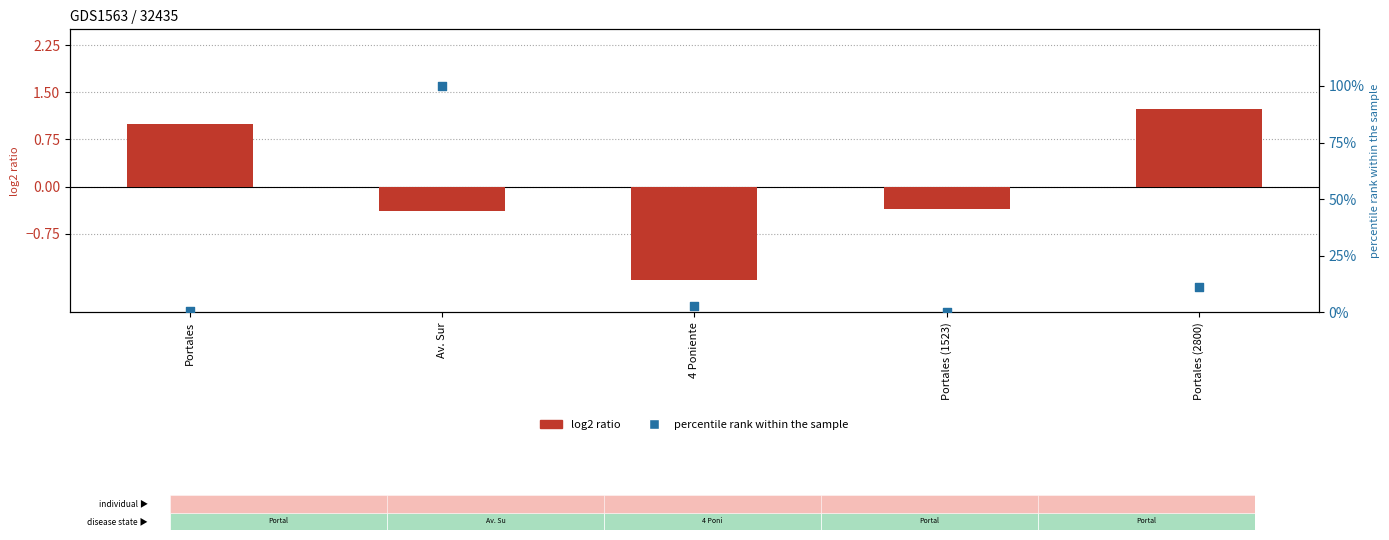

Which series contains the highest Y value?

percentile rank within the sample